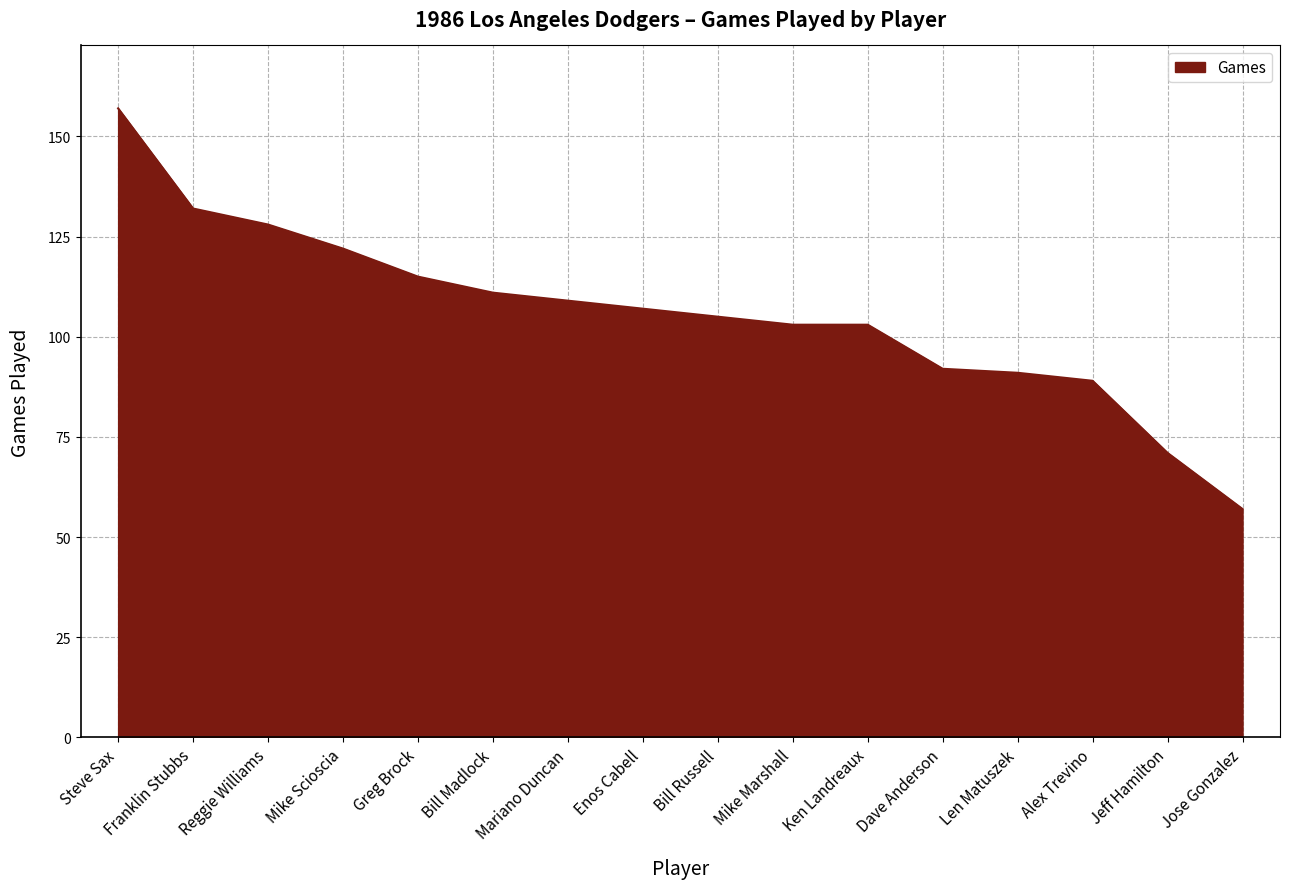

How many series are shown in this chart?

1